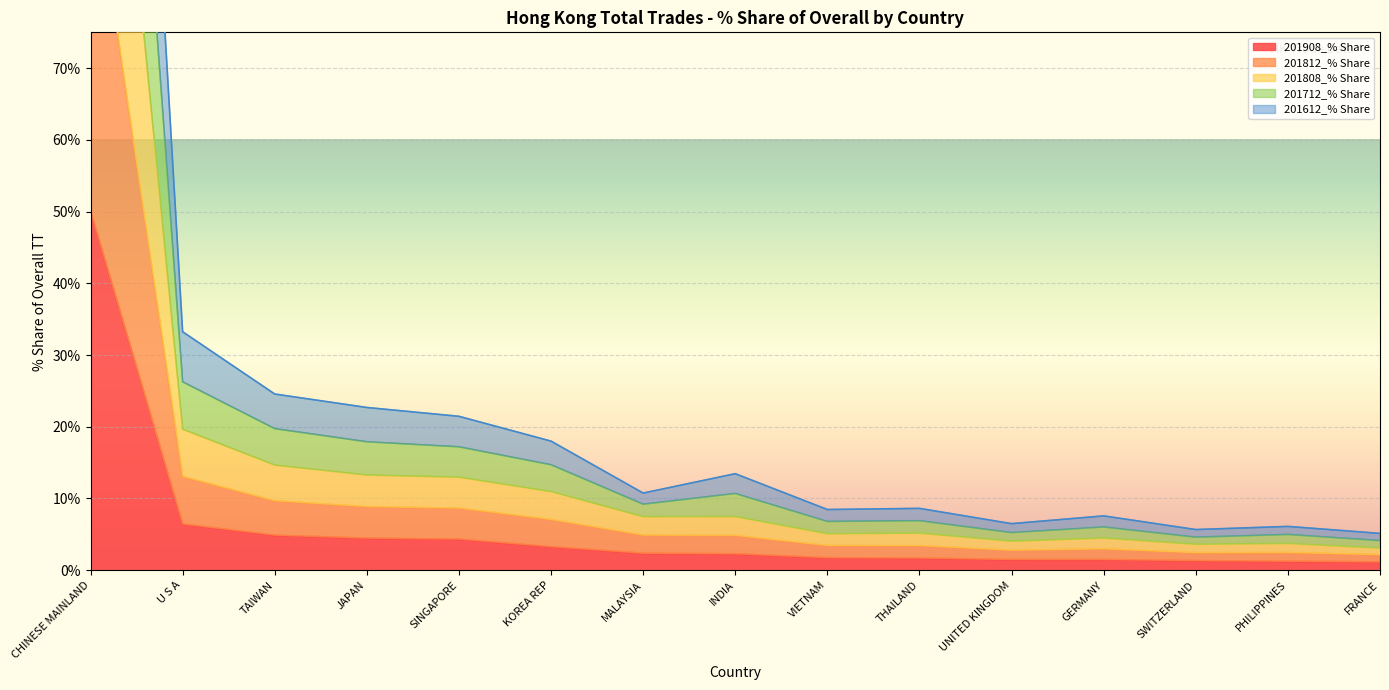

Which series has the largest range (max minus min)?

201712_% Share